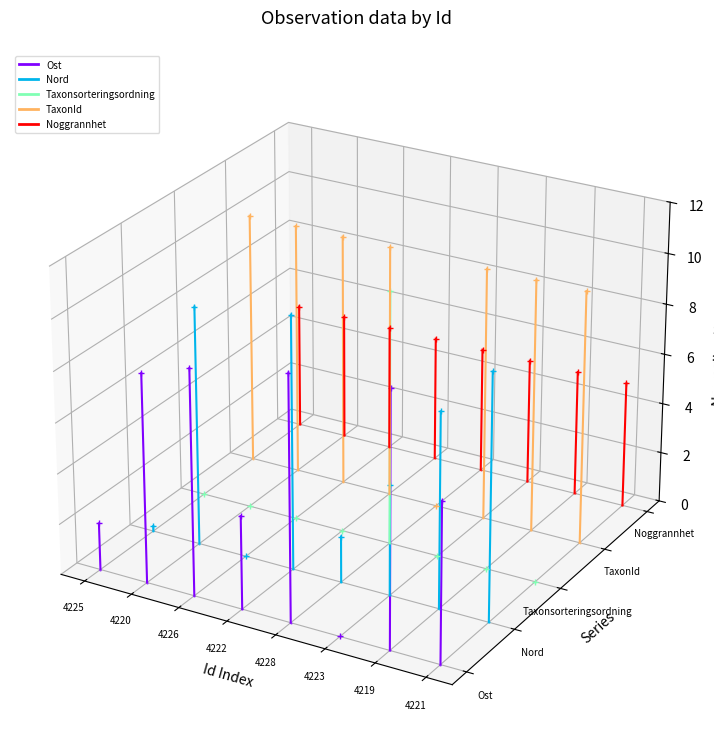

How many series are shown in this chart?

5